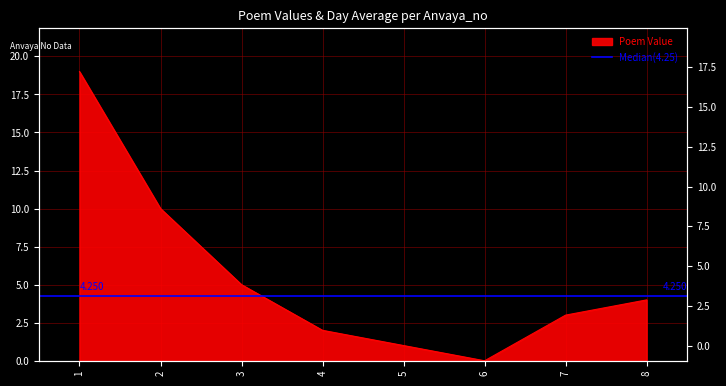

What is the maximum value shown in the chart?

19